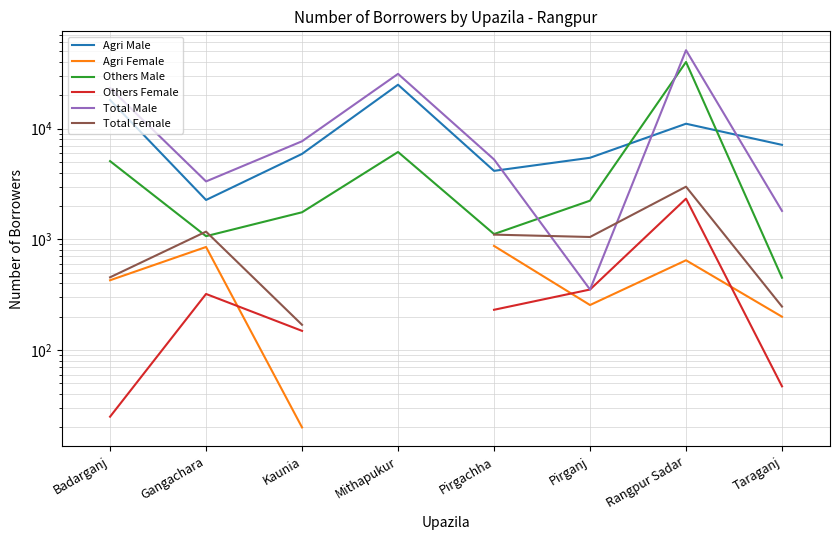

How many values in Total Female are above zero?

7